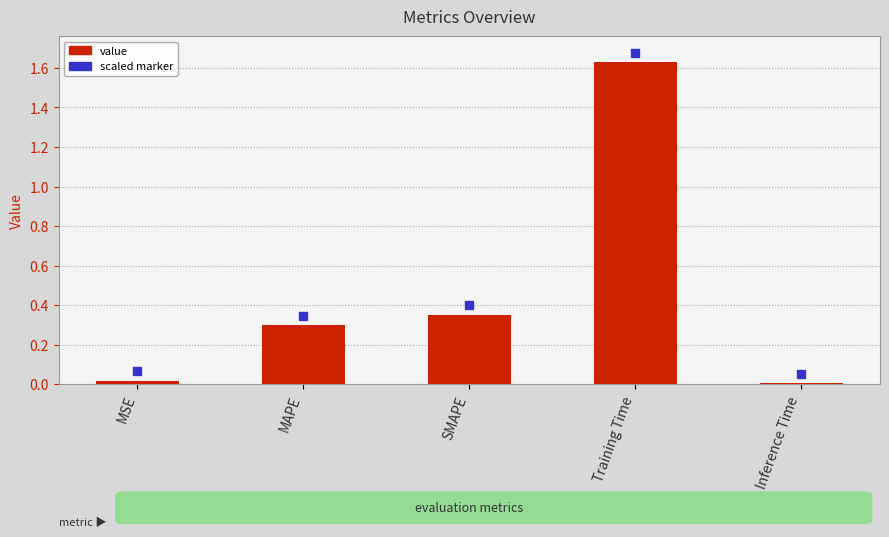

Are the bars horizontal?

No